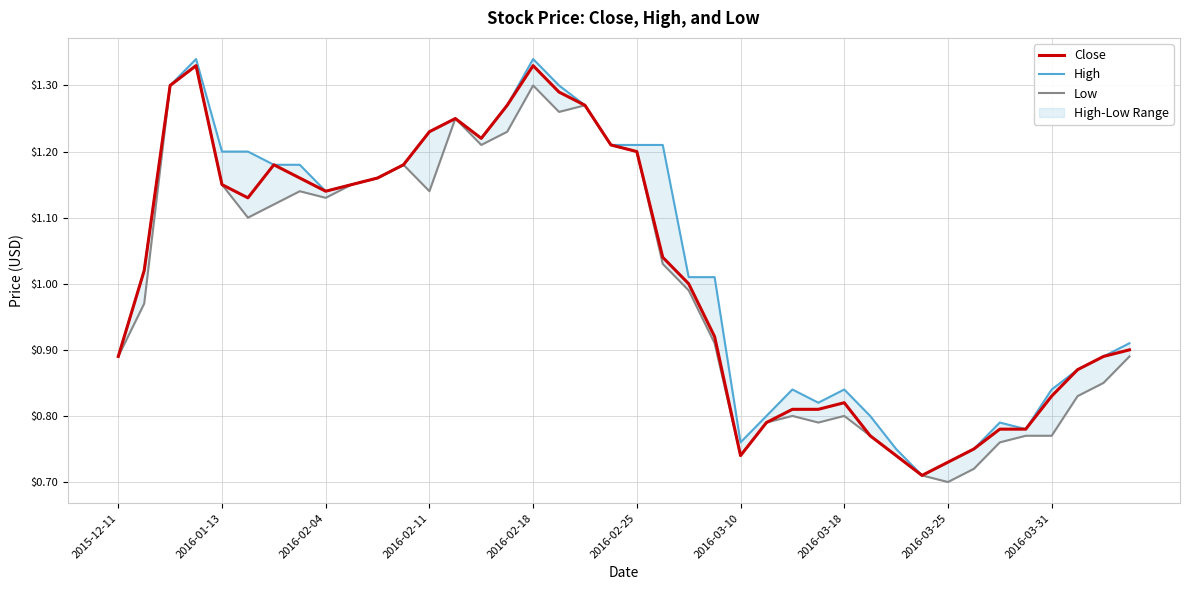

How many lines are shown in the chart?

3